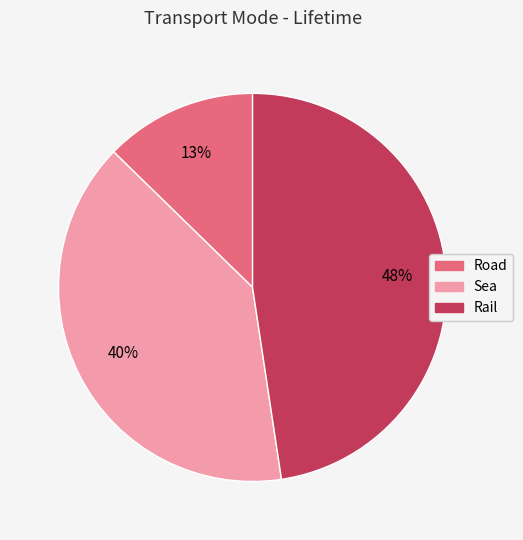

The Road slice represents 25% of the pie. True or false?

False